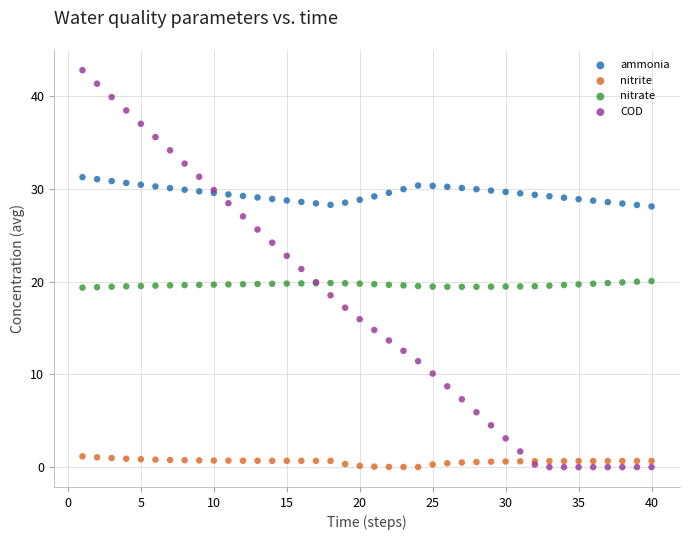

Which series reaches the maximum Y coordinate?

COD